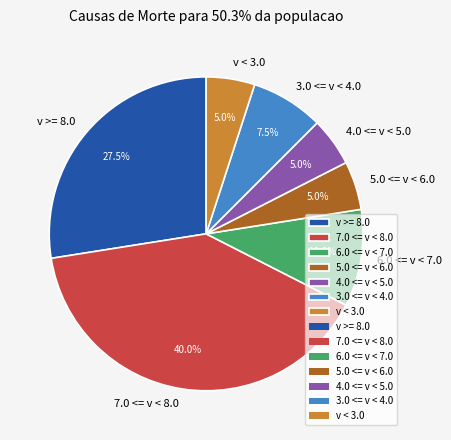

Approximately how many times larger is the value at 7.0 <= v < 8.0 compared to 6.0 <= v < 7.0?

4.0